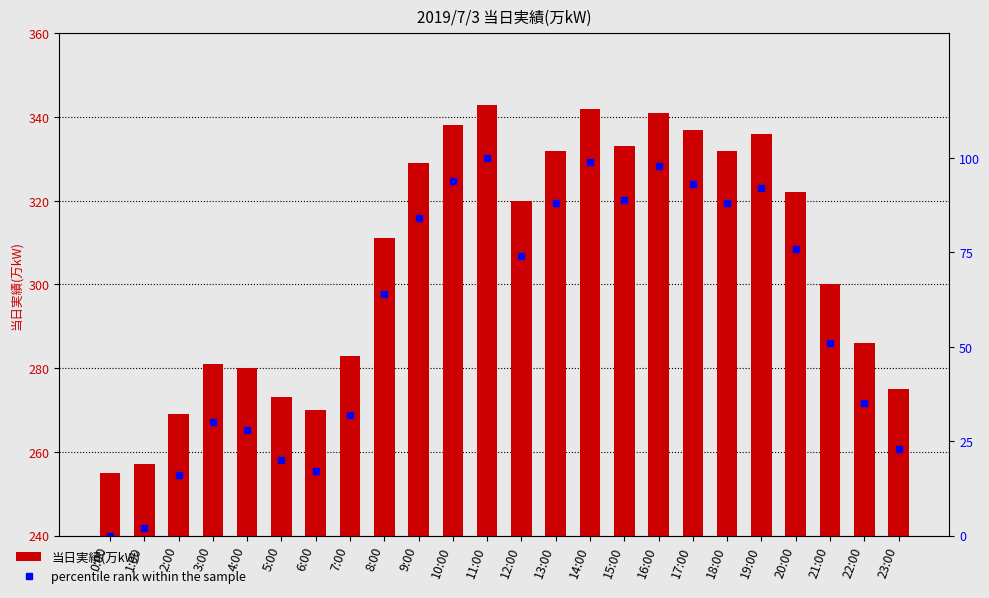

How many values in the 当日実績(万kW) series are below 320?

12